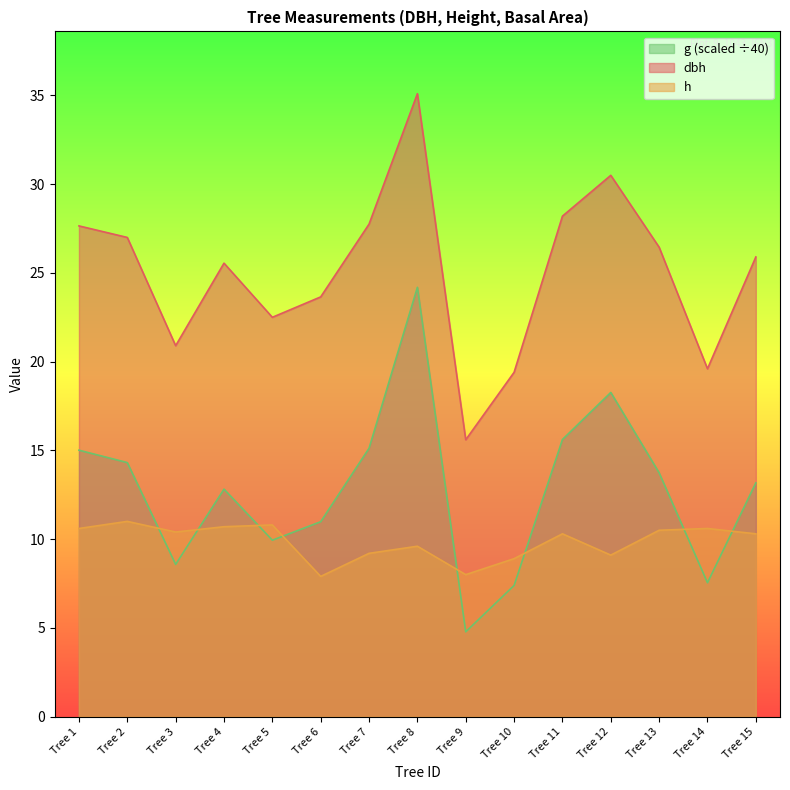

Does the chart have visible grid lines?

No